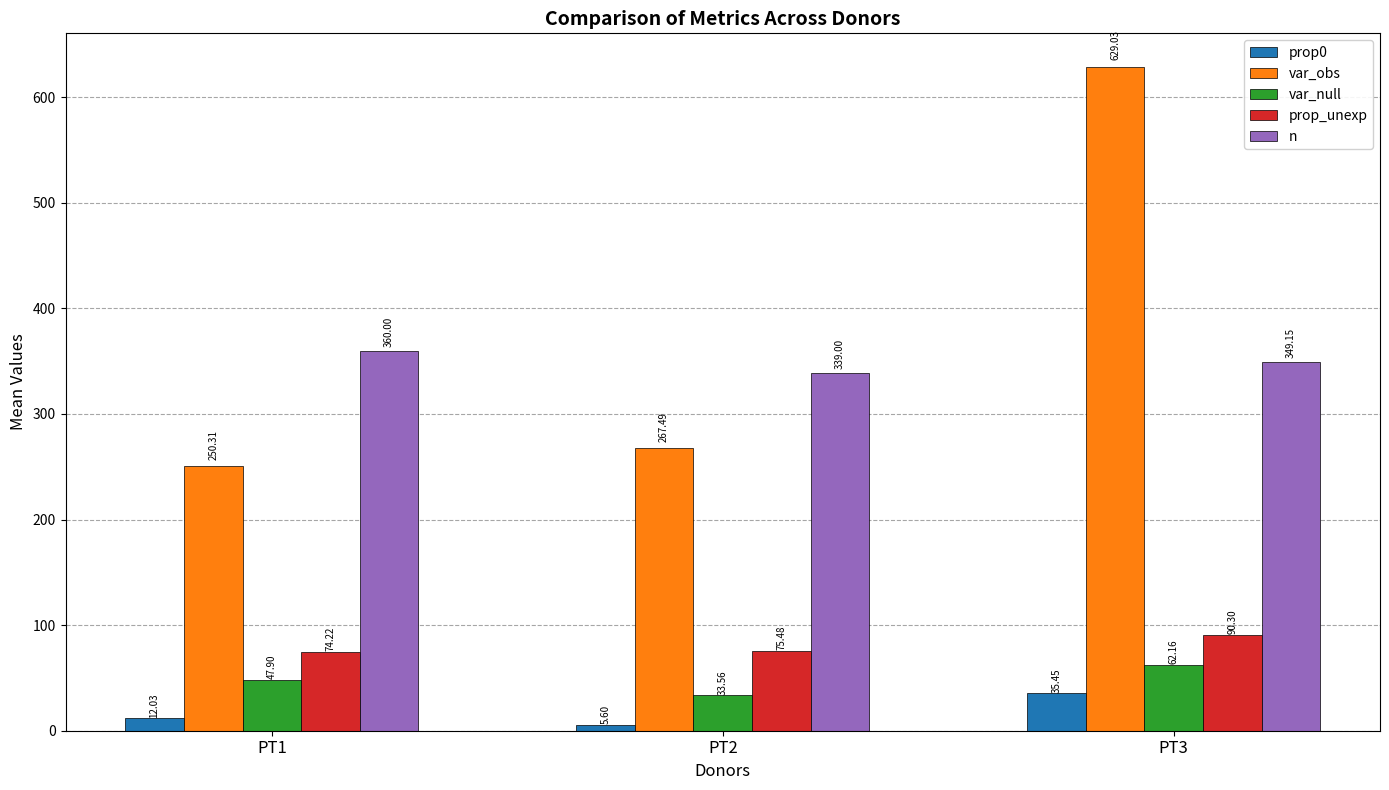

What is the lowest value of the prop0 series?

5.6